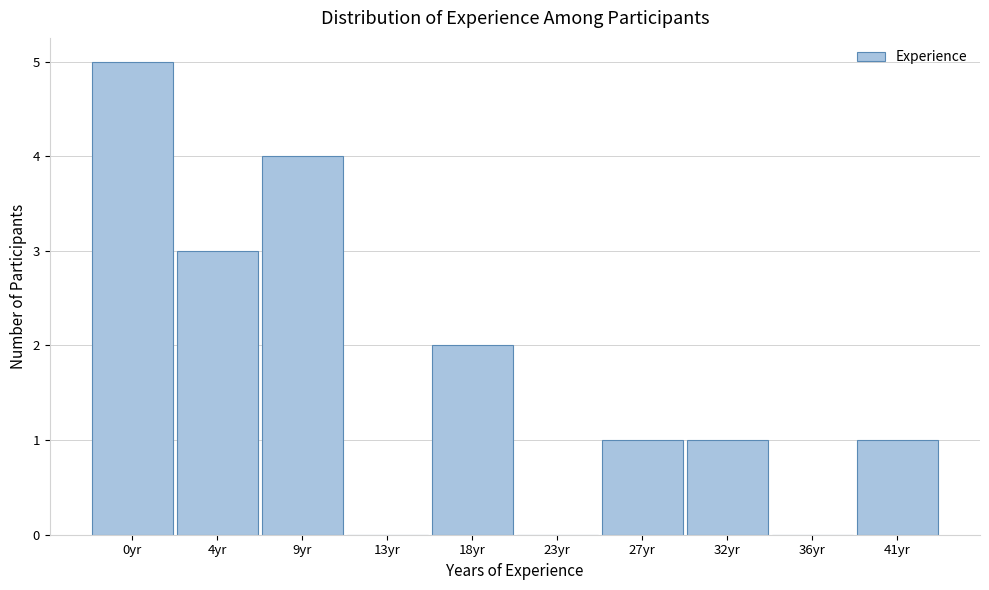

Reading left to right, extract all data points from this chart.

0yr=5	4yr=3	9yr=4	13yr=0	18yr=2	23yr=0	27yr=1	32yr=1	36yr=0	41yr=1